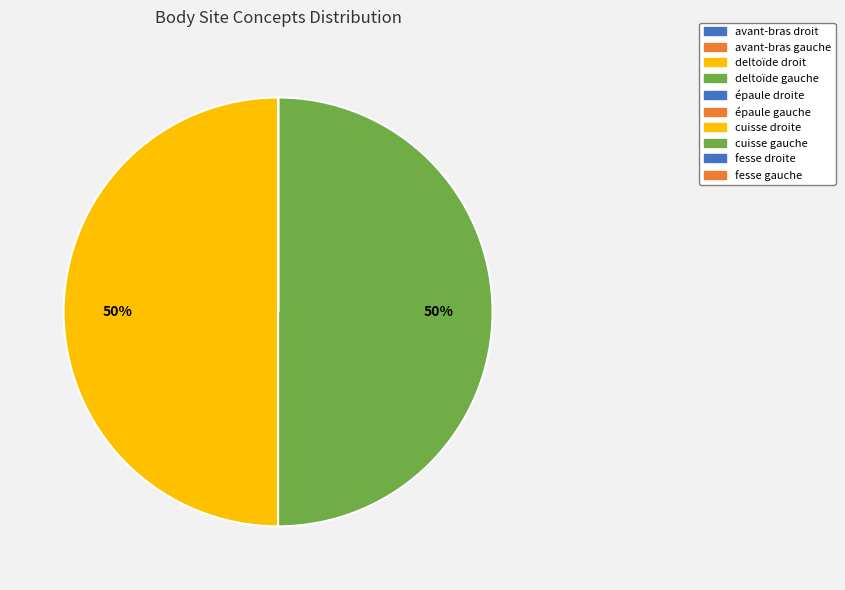

How many segments does this pie chart have?

10